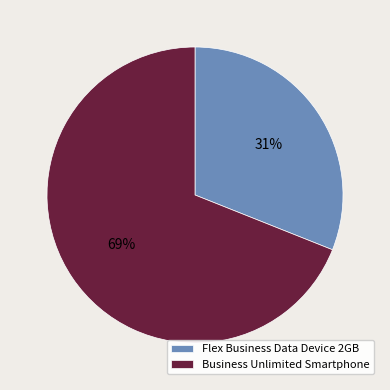

Is it true that Business Unlimited Smartphone is 83% of the pie?

False